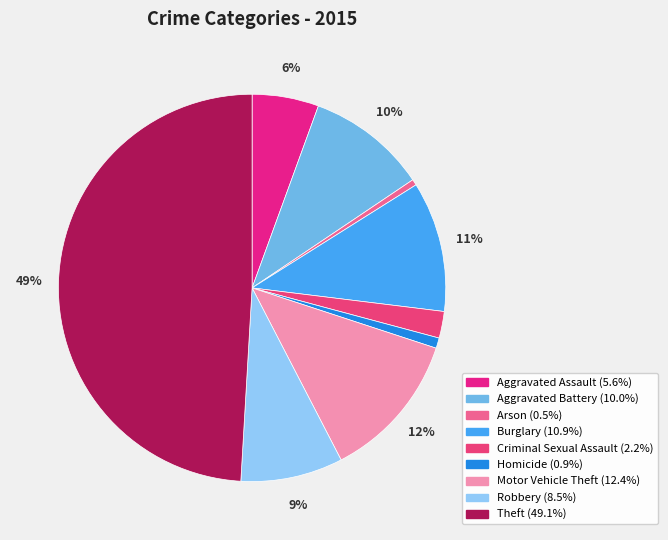

What is the ratio of the value at Aggravated Assault to the value at Aggravated Battery?

0.6